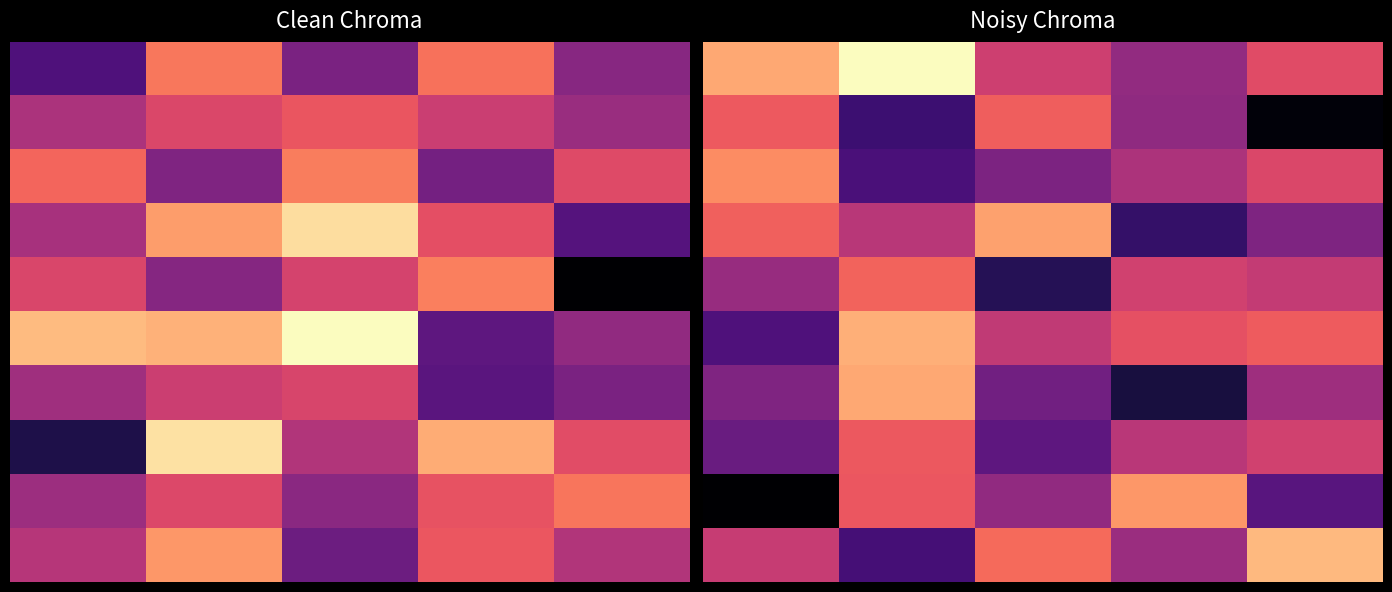

What is the approximate value of 8 at 4?

0.3